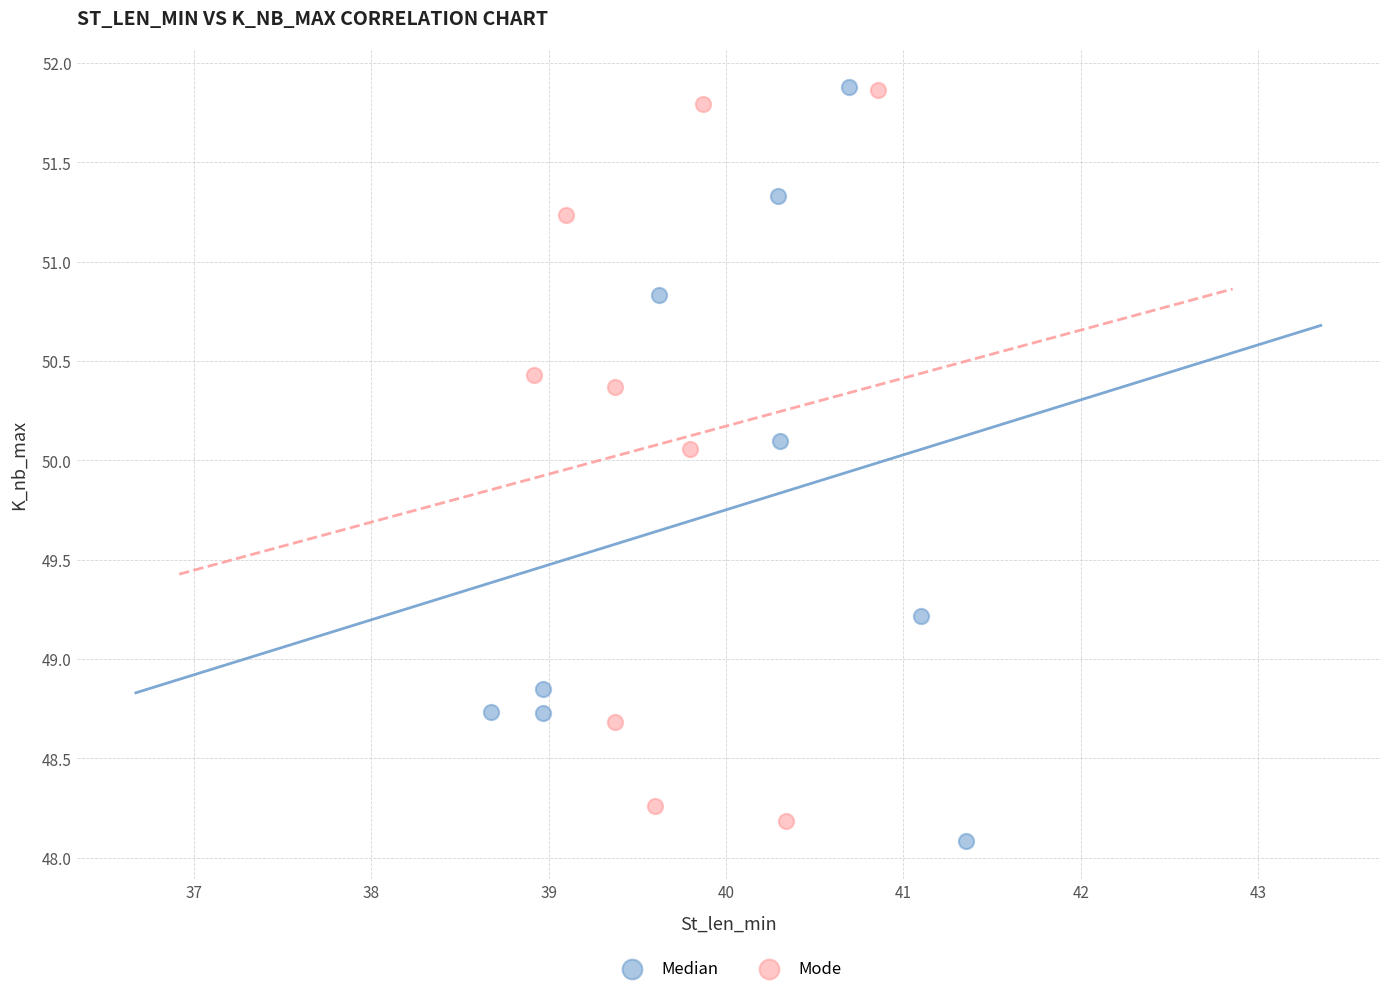

Which series contains the lowest Y value?

Median